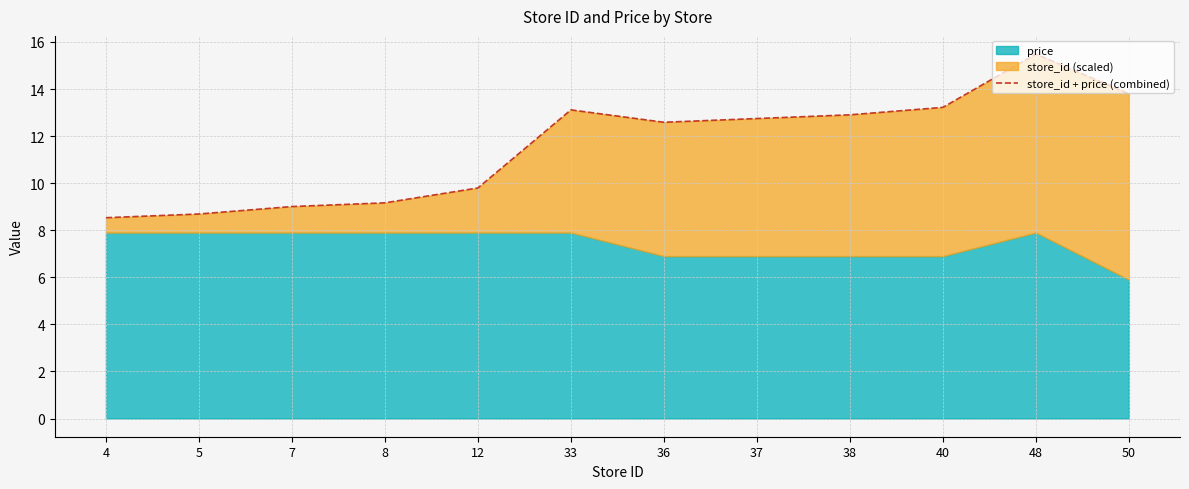

Rank the categories by value from highest to lowest.

48, 50, 40, 33, 38, 37, 36, 12, 8, 7, 5, 4